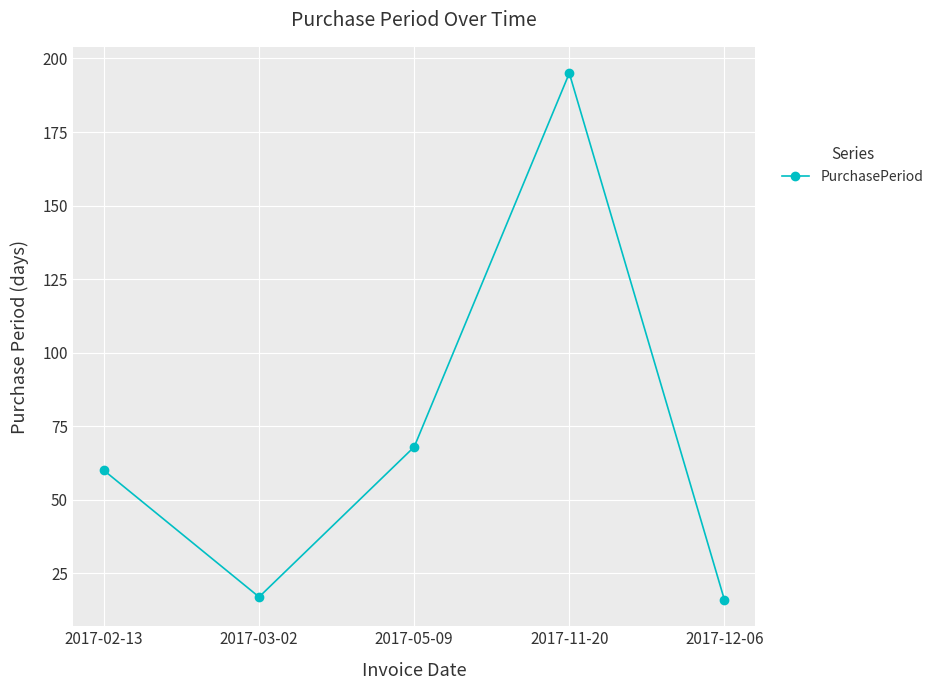

What is the approximate value at 2017-02-13, to the nearest 5?

60